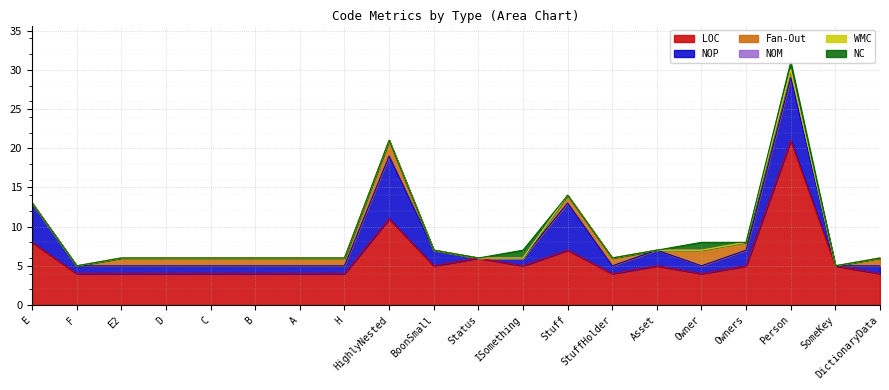

What is the total value across all series at Owner?

8